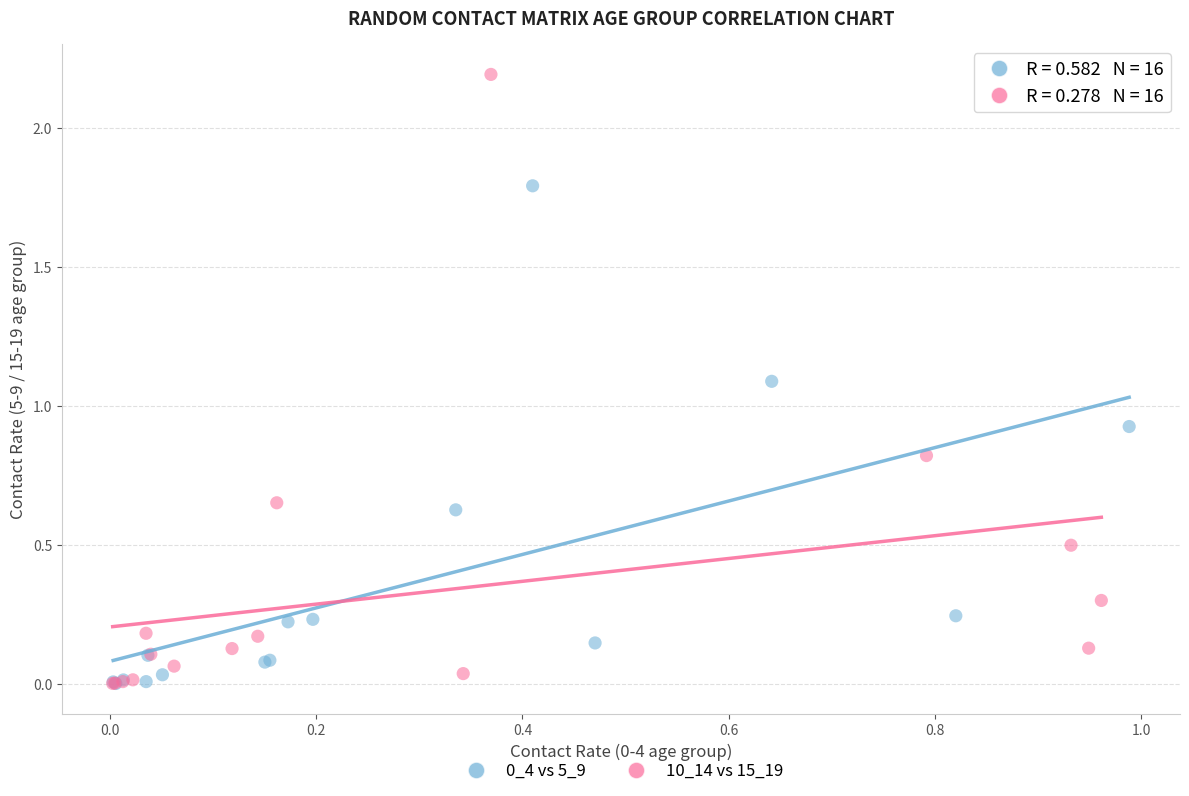

Which series reaches the maximum Y coordinate?

10_14 vs 15_19